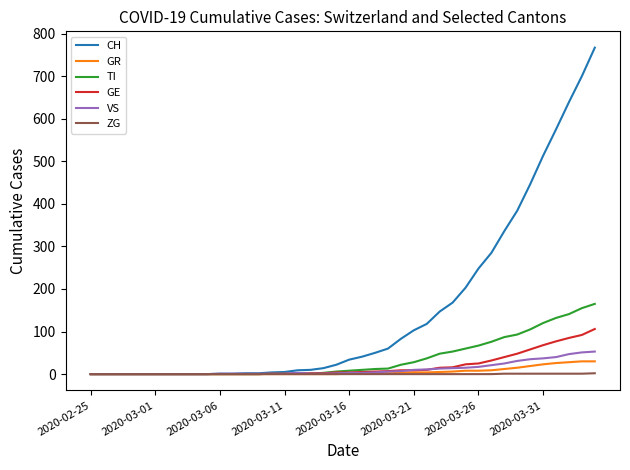

What is the maximum value for TI?

165